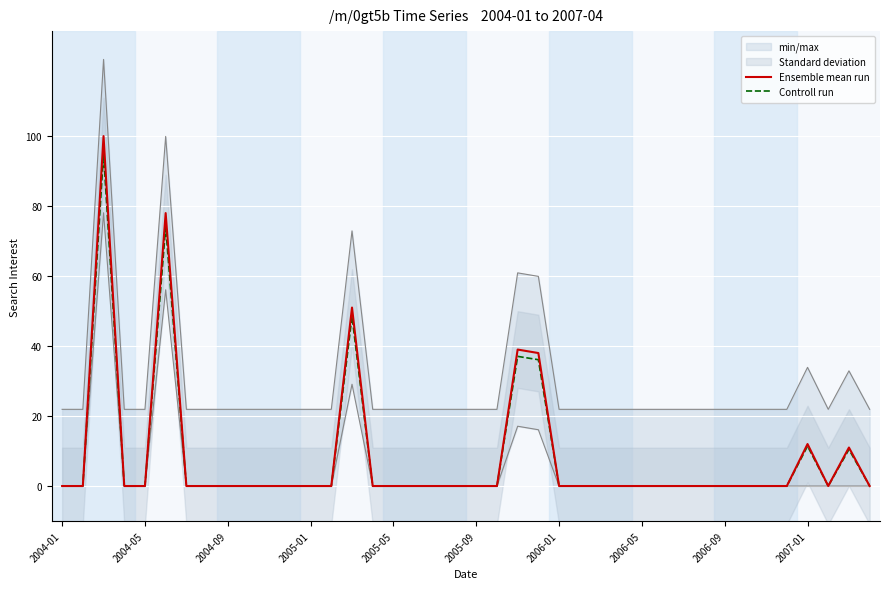

How many data points does each series have?

40